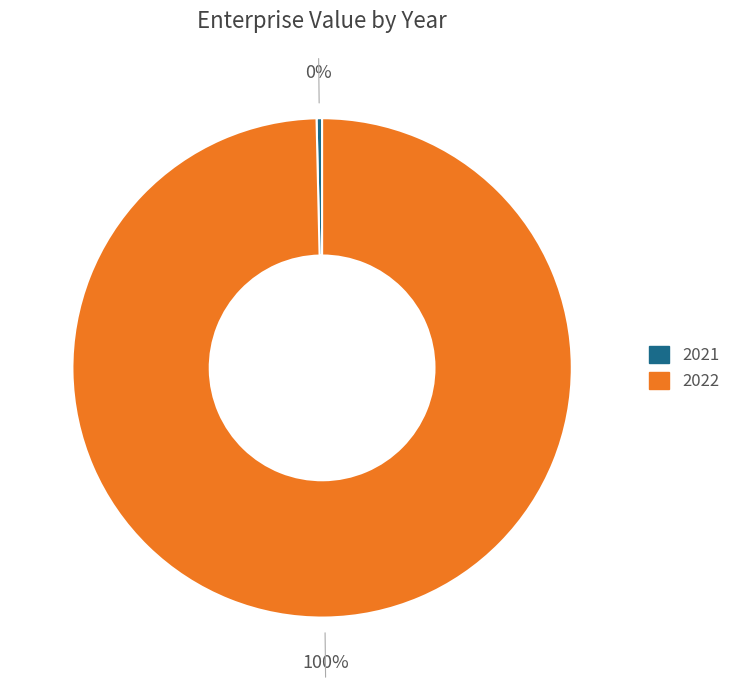

To the nearest percent, what is the combined percentage of 2021 and 2022?

100%